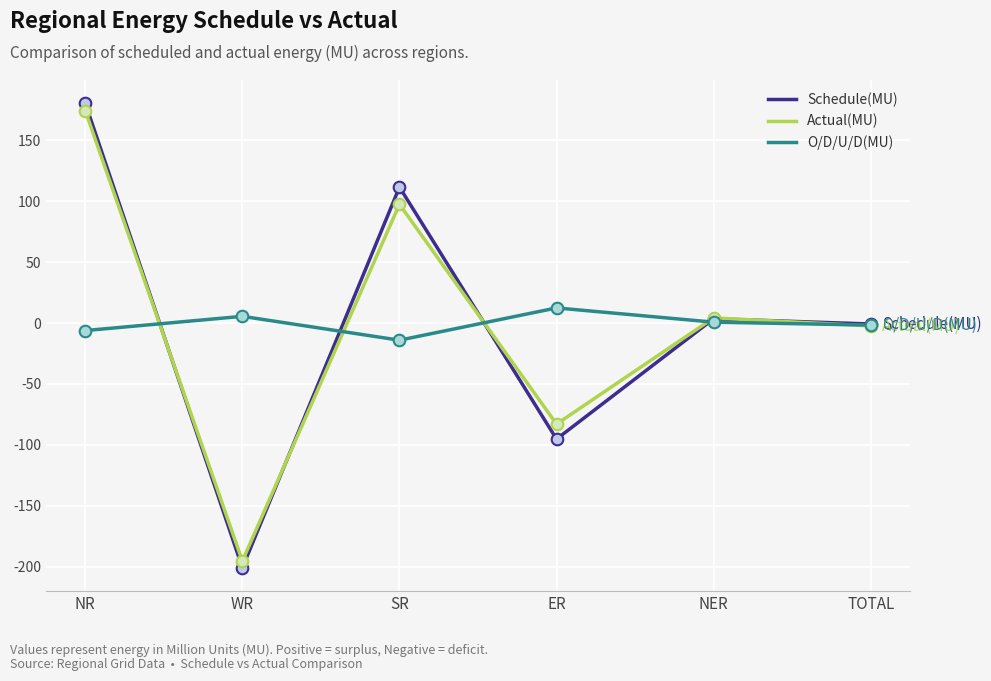

What are all the series names shown in the legend?

Schedule(MU), Actual(MU), O/D/U/D(MU)